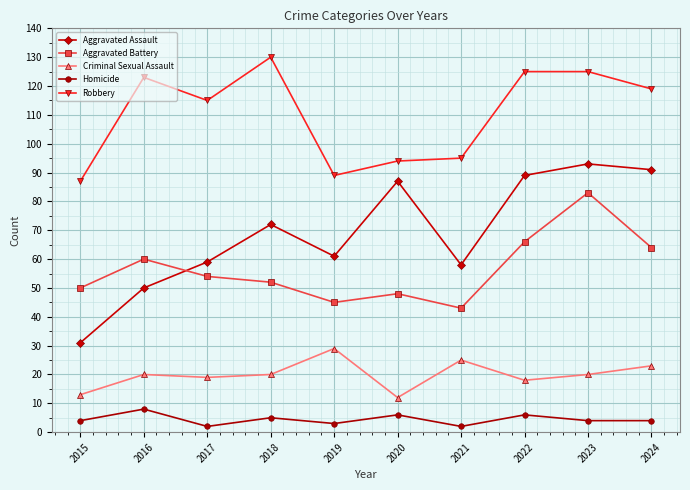

True or false: Aggravated Battery has a value of 43 at 2021.

True